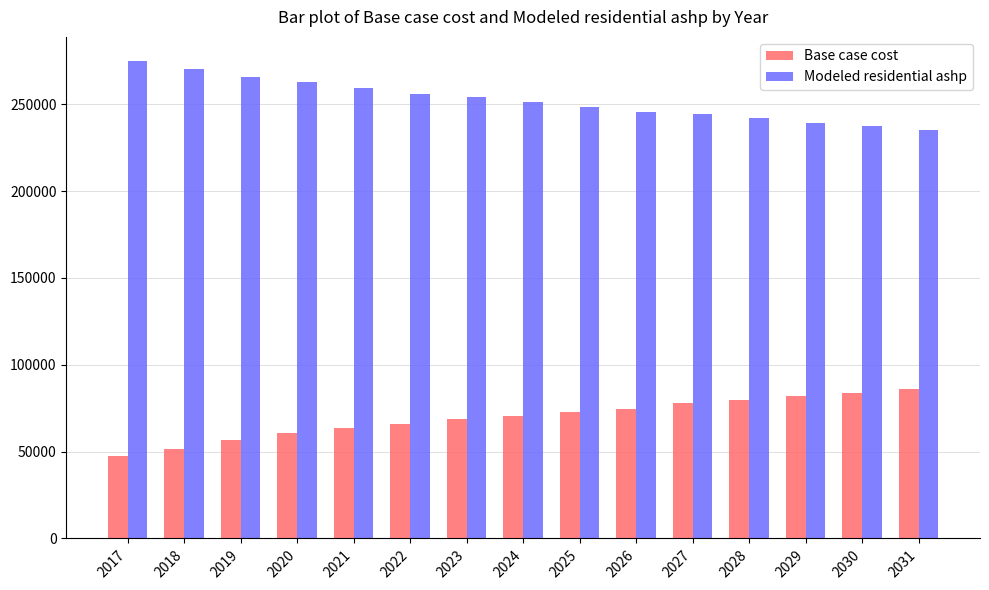

What is the total value across all series at 2028?

321720.8